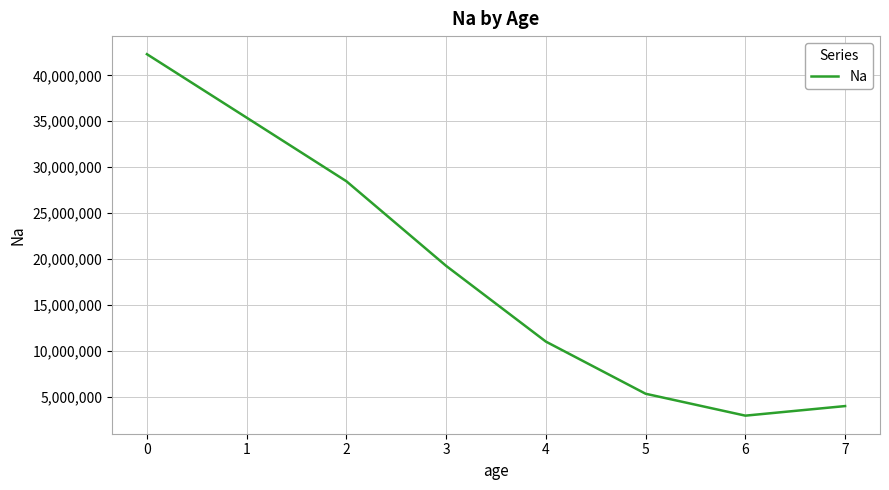

Approximately how many times larger is the value at 4 compared to 1?

0.3